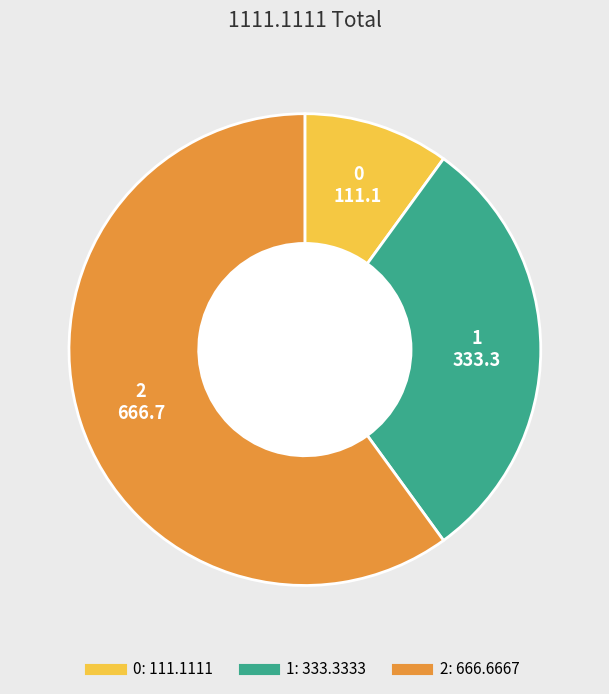

What is the ratio of the value at 2 to the value at 0?

6.0